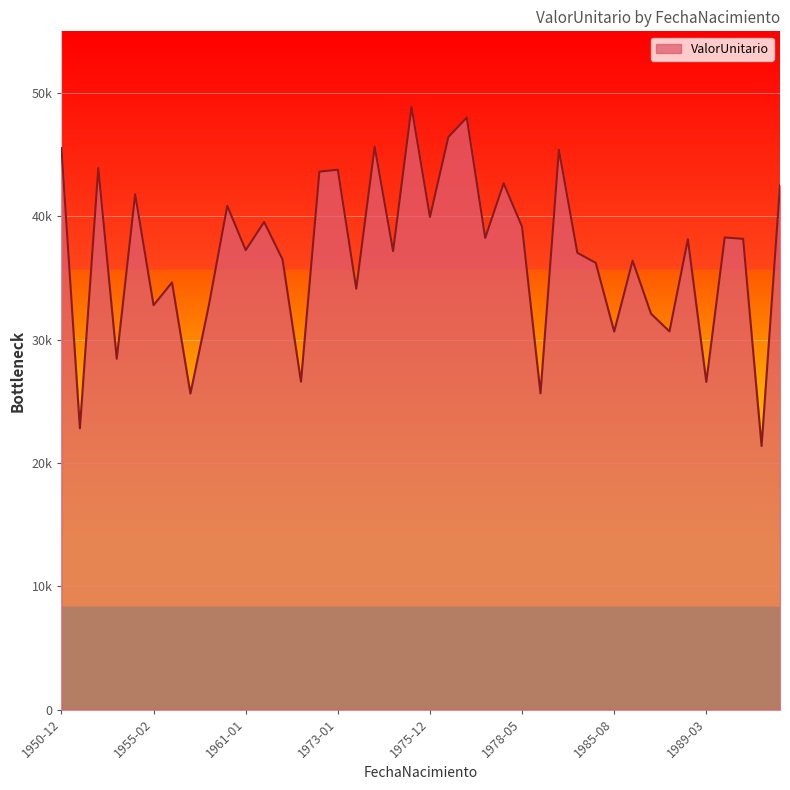

Is this an area chart (filled region under the line)?

Yes